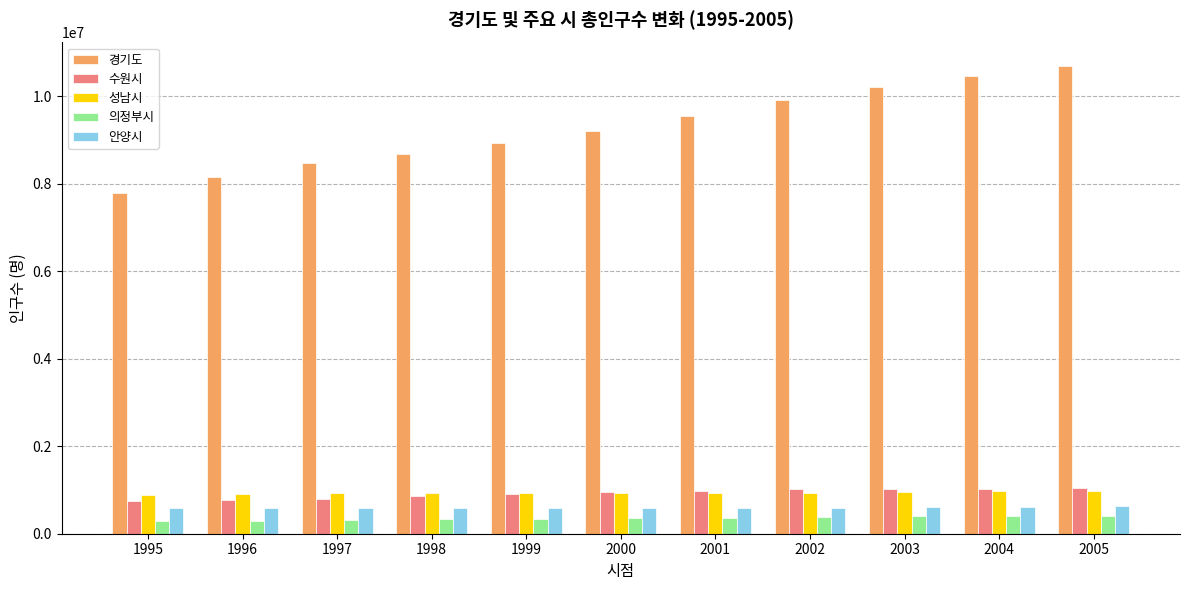

How many data points in 성남시 are less than 924390?

5